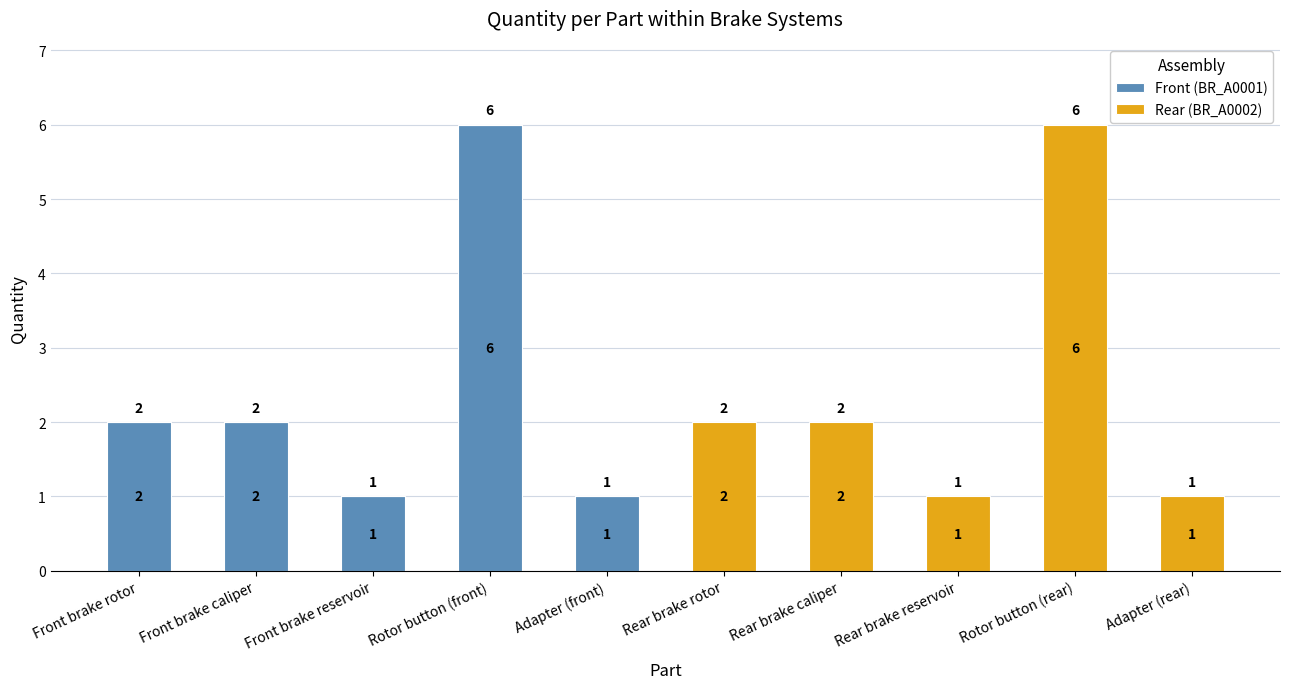

At which label does Front (BR_A0001) first exceed 1?

Front brake rotor